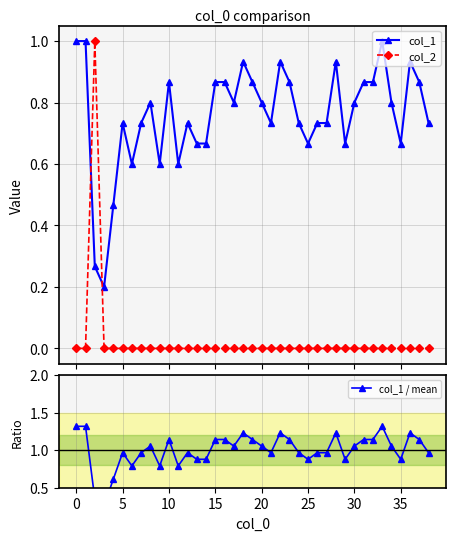

What is the difference between the second highest and minimum values in the col_1 series?

0.8